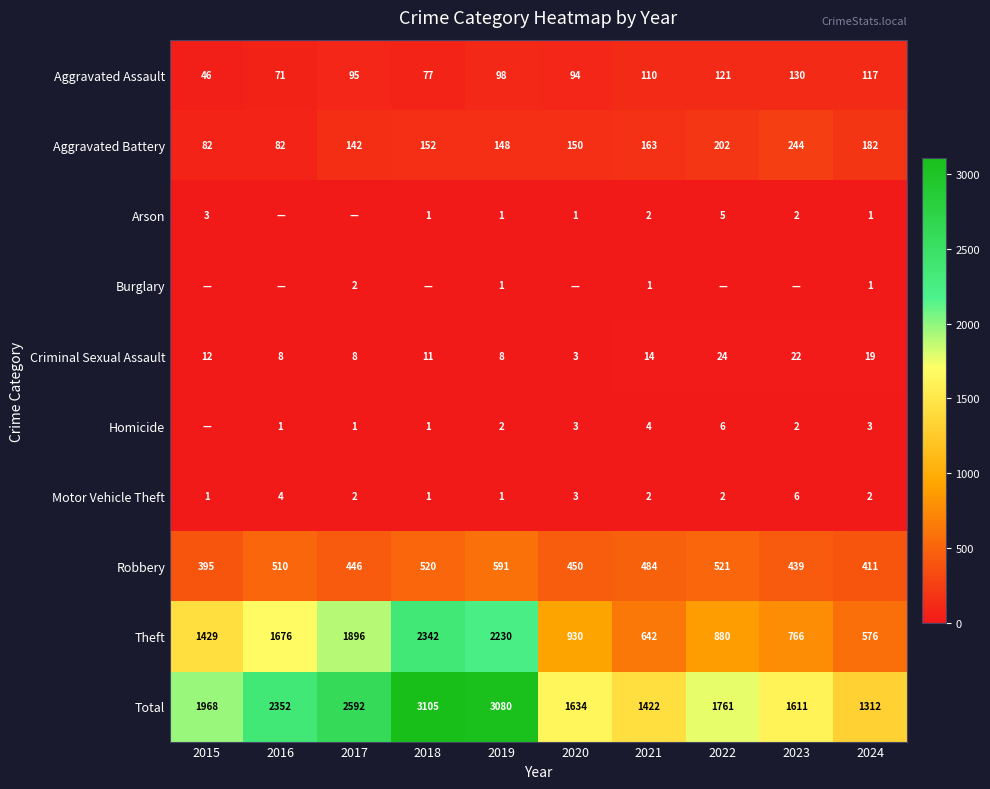

What is the spread (max minus min) of values at 2018?

3105